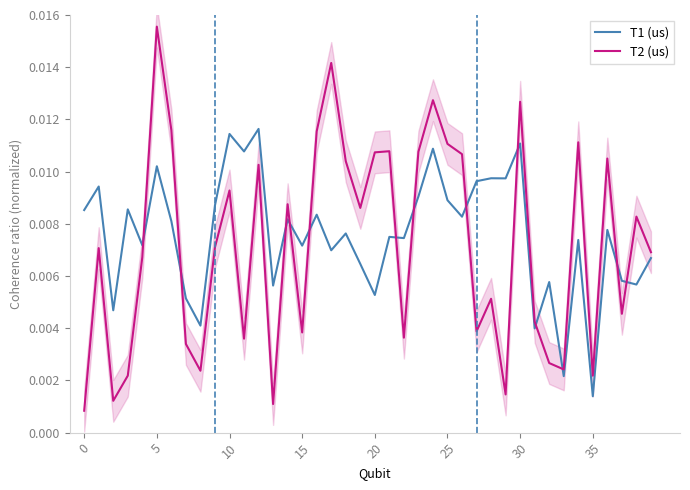

Rank the series by their maximum value, from lowest to highest.

T1 (us), T2 (us)